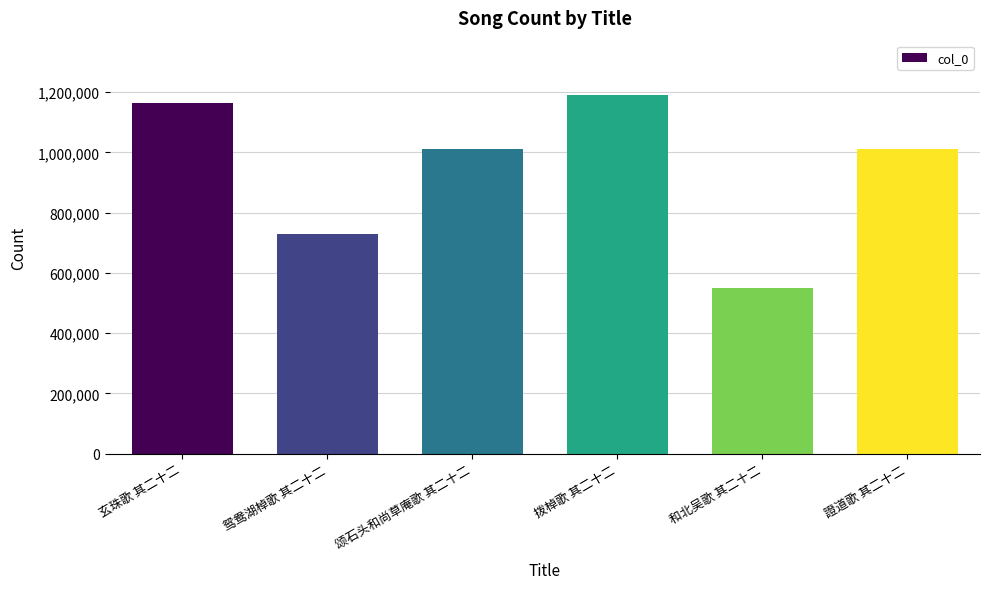

What is the greatest value displayed?

1192240